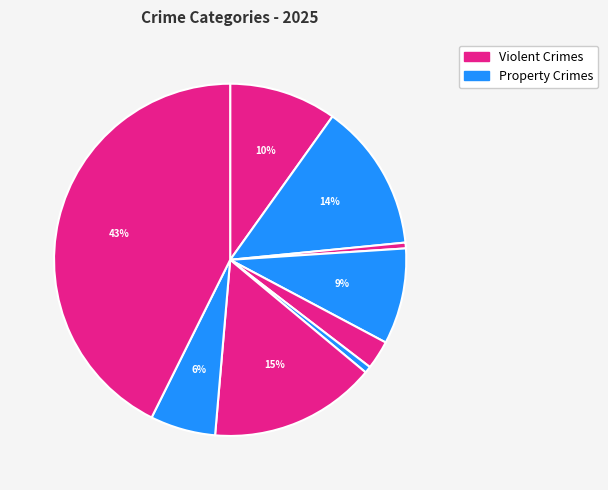

How many slices are in this pie chart?

9